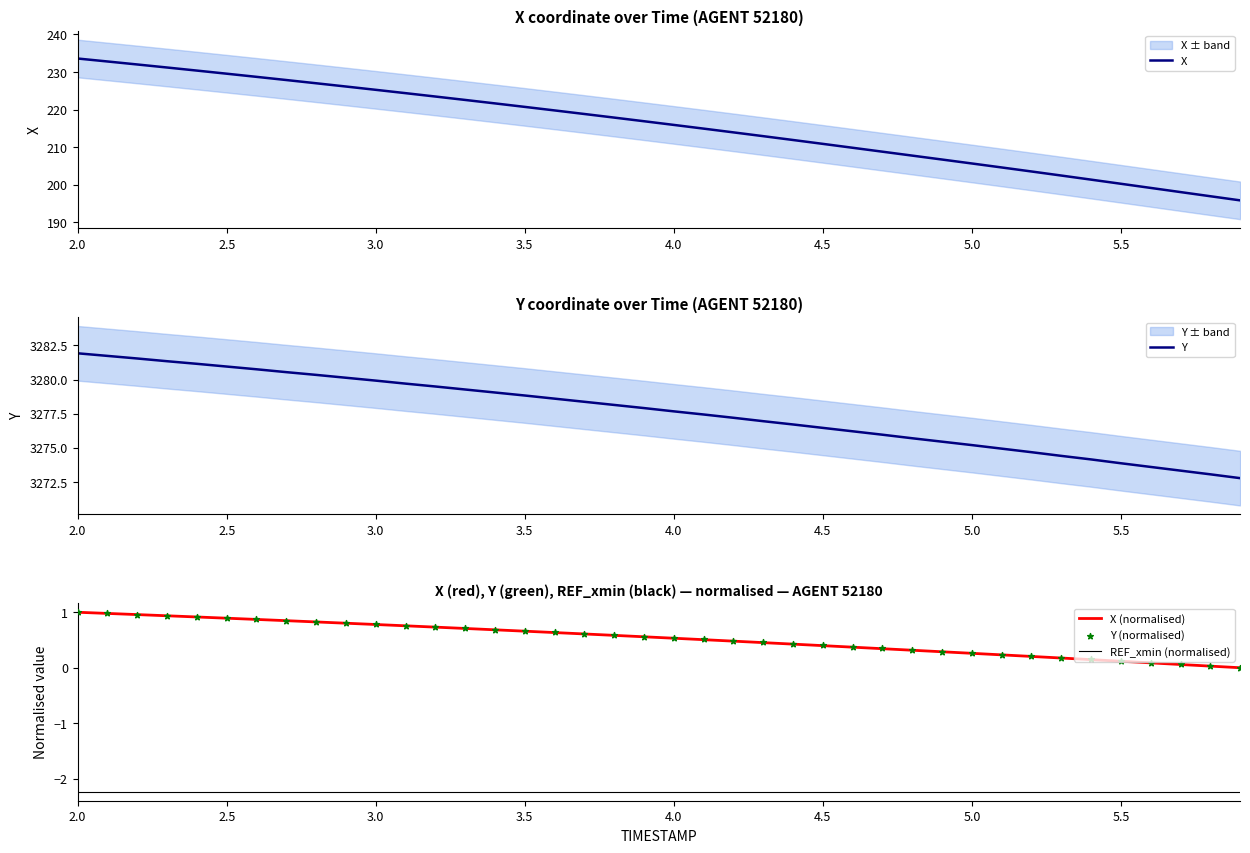

At which category is the sum across all series the highest?

2.0